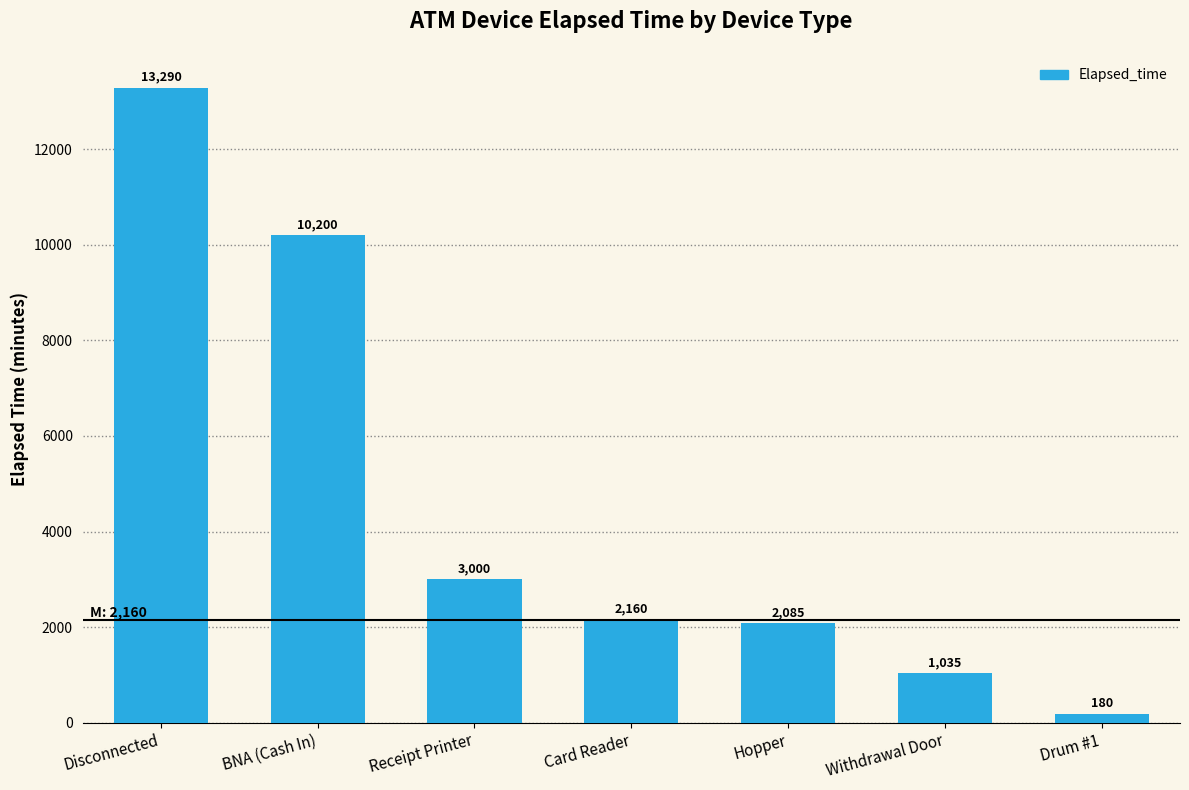

How many bars are there in total?

7